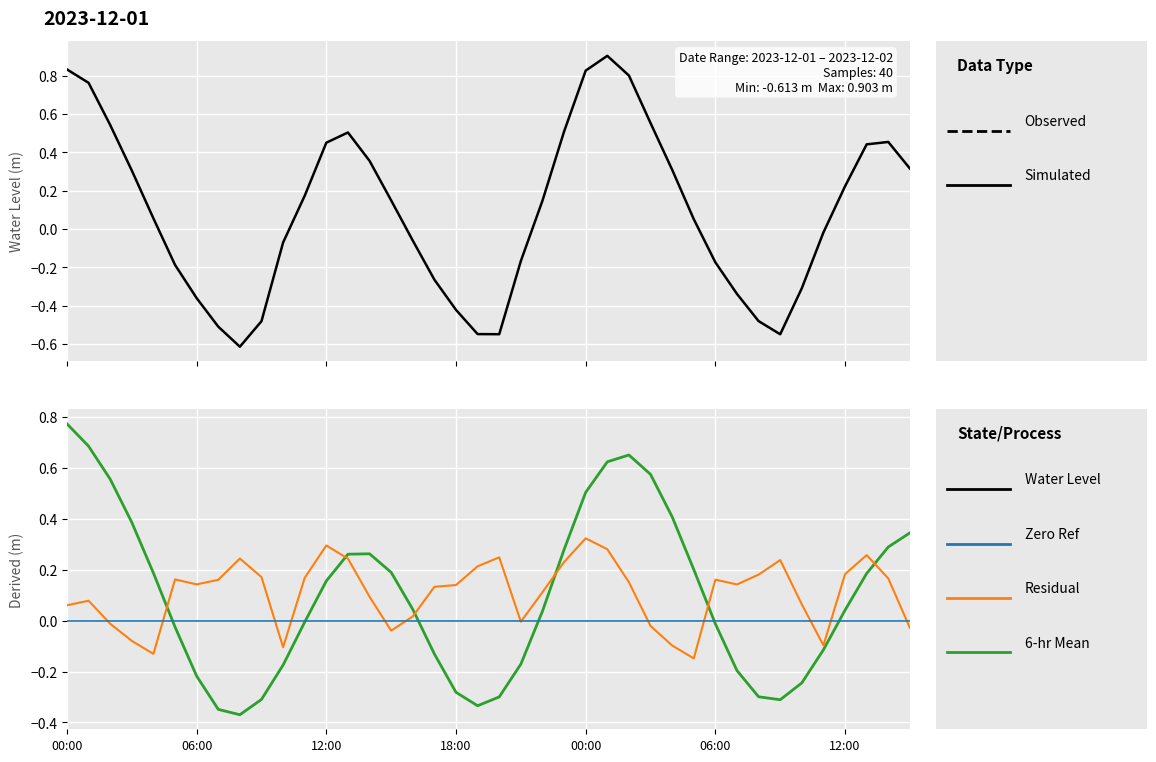

What is the average value?

0.1